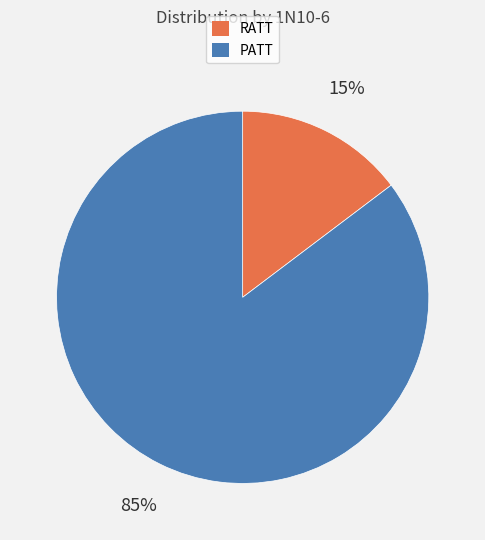

Which slice represents more than half of the pie?

PATT